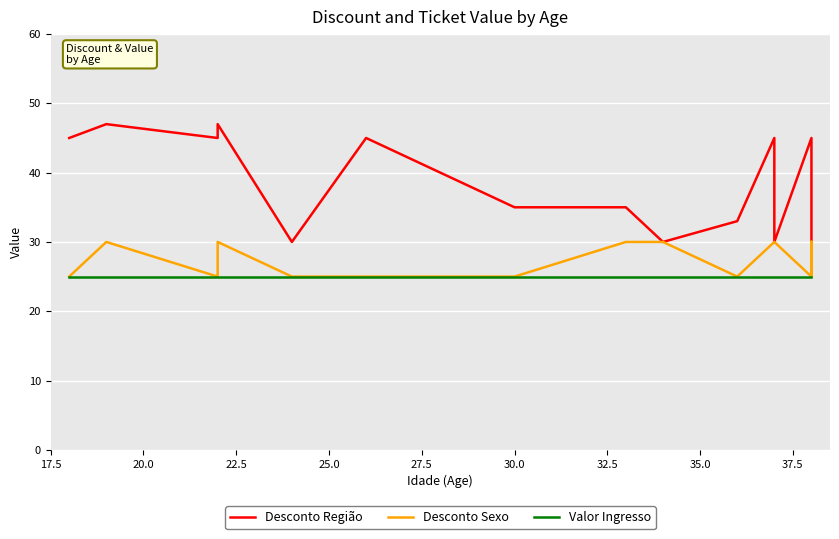

The Valor Ingresso series shows 14 at 22.5. True or false?

False